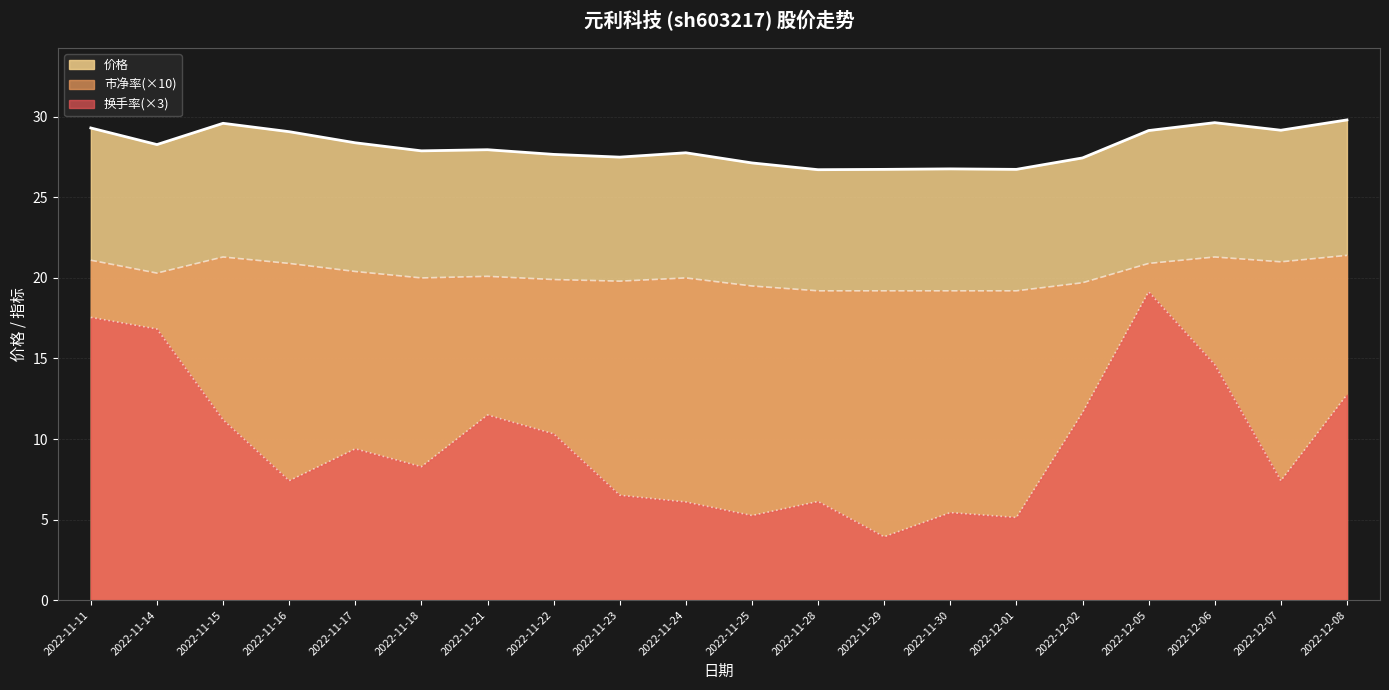

Reading left to right, extract all data points from this chart.

价格: 2022-11-11=29.3	2022-11-14=28.3	2022-11-15=29.6	2022-11-16=29.1	2022-11-17=28.4	2022-11-18=27.9	2022-11-21=28.0	2022-11-22=27.7	2022-11-23=27.5	2022-11-24=27.8	2022-11-25=27.1	2022-11-28=26.7	2022-11-29=26.7	2022-11-30=26.8	2022-12-01=26.7	2022-12-02=27.4	2022-12-05=29.1	2022-12-06=29.6	2022-12-07=29.2	2022-12-08=29.8
市净率: 2022-11-11=21.1	2022-11-14=20.3	2022-11-15=21.3	2022-11-16=20.9	2022-11-17=20.4	2022-11-18=20.0	2022-11-21=20.1	2022-11-22=19.9	2022-11-23=19.8	2022-11-24=20.0	2022-11-25=19.5	2022-11-28=19.2	2022-11-29=19.2	2022-11-30=19.2	2022-12-01=19.2	2022-12-02=19.7	2022-12-05=20.9	2022-12-06=21.3	2022-12-07=21.0	2022-12-08=21.4
换手率: 2022-11-11=17.5	2022-11-14=16.8	2022-11-15=11.2	2022-11-16=7.4	2022-11-17=9.4	2022-11-18=8.3	2022-11-21=11.5	2022-11-22=10.3	2022-11-23=6.5	2022-11-24=6.1	2022-11-25=5.2	2022-11-28=6.1	2022-11-29=3.9	2022-11-30=5.4	2022-12-01=5.1	2022-12-02=11.6	2022-12-05=19.1	2022-12-06=14.6	2022-12-07=7.4	2022-12-08=12.8